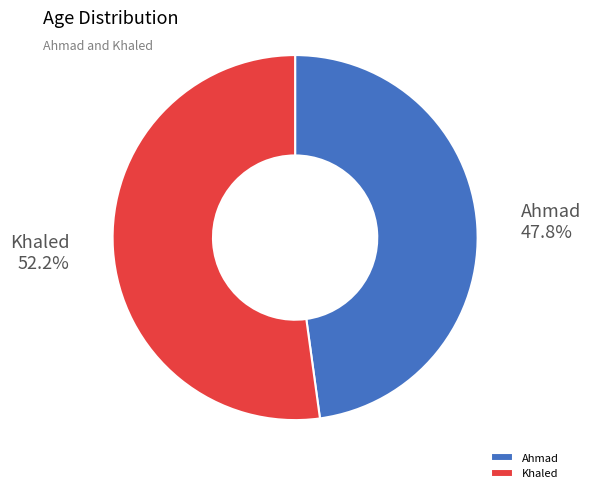

Is it true that Khaled is 52% of the pie?

True